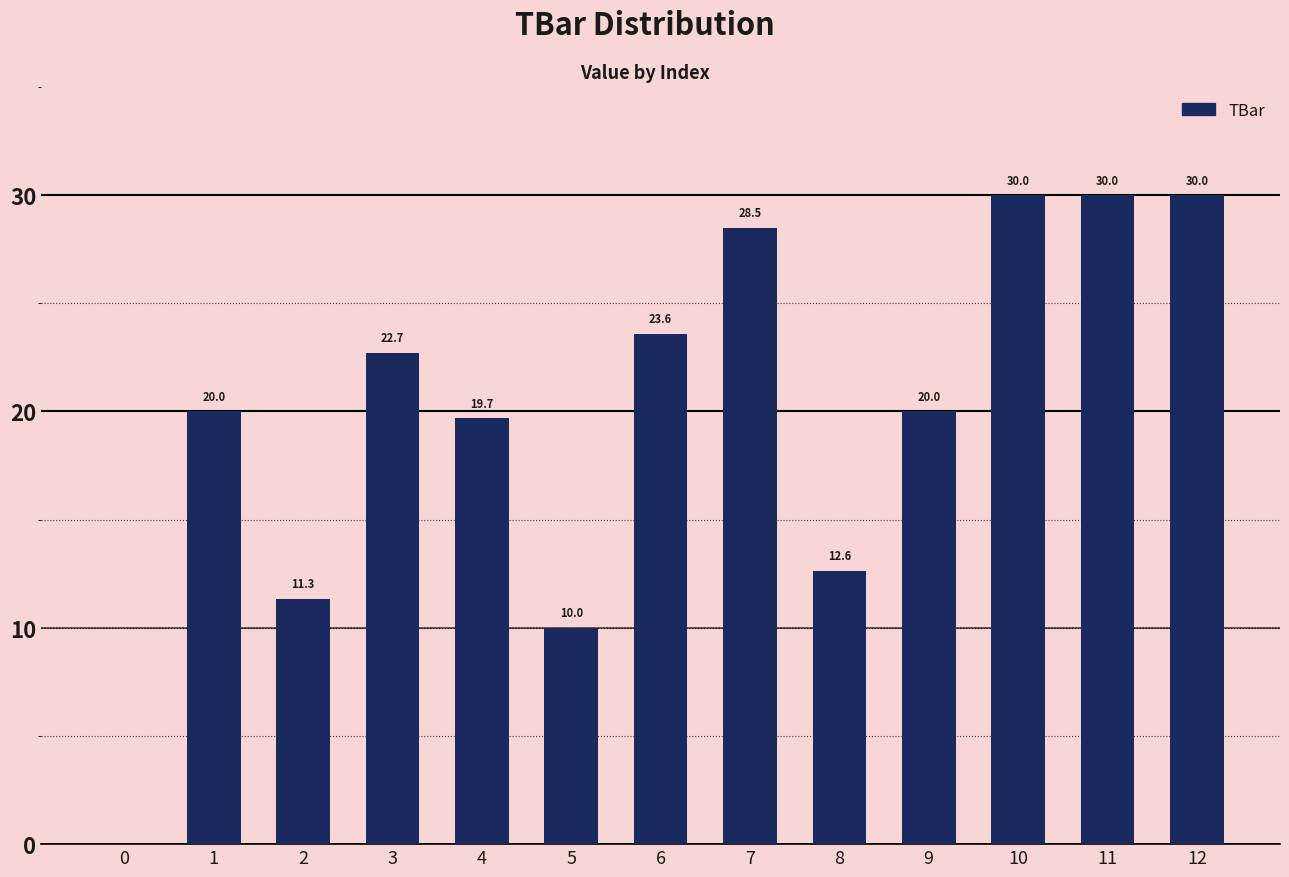

What is the maximum value shown in the chart?

30.0